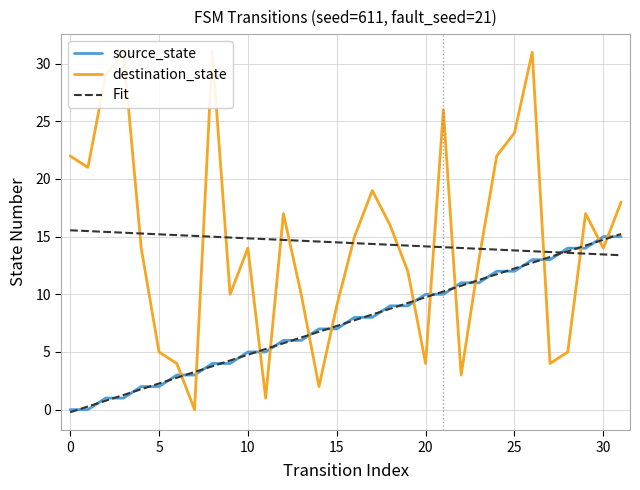

How many data points in destination_state are less than 14?

14